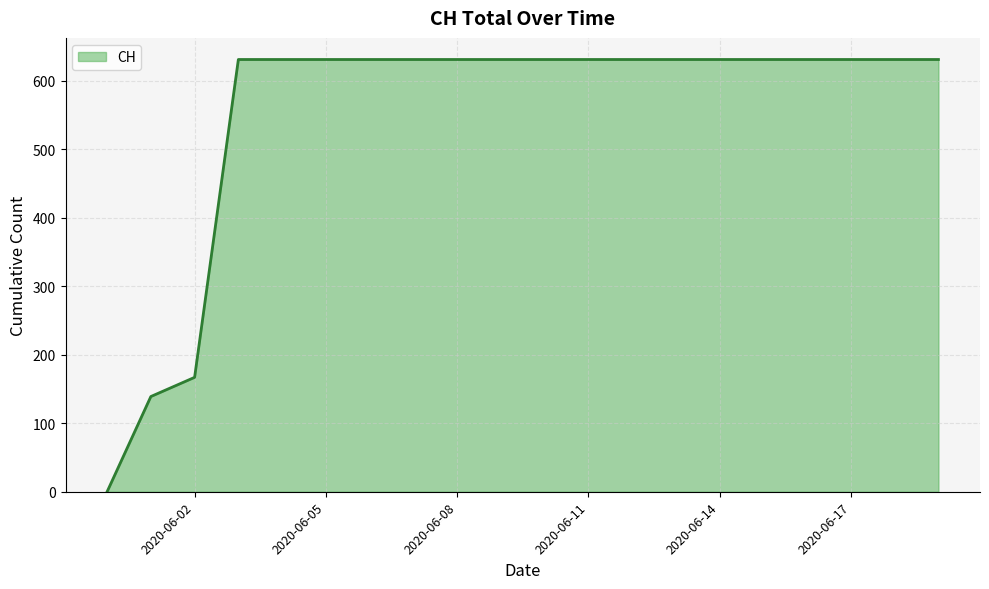

What is the greatest value displayed?

631